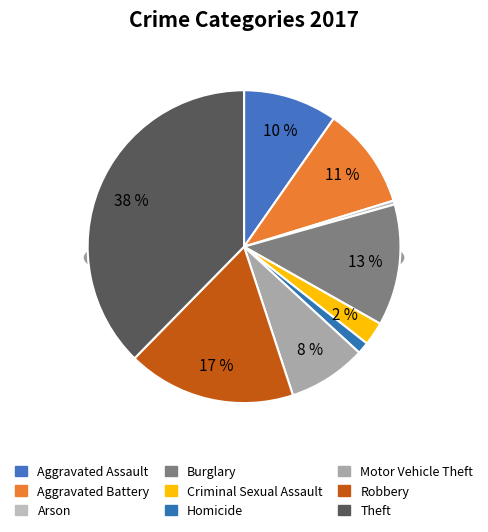

The Motor Vehicle Theft slice represents 1% of the pie. True or false?

False